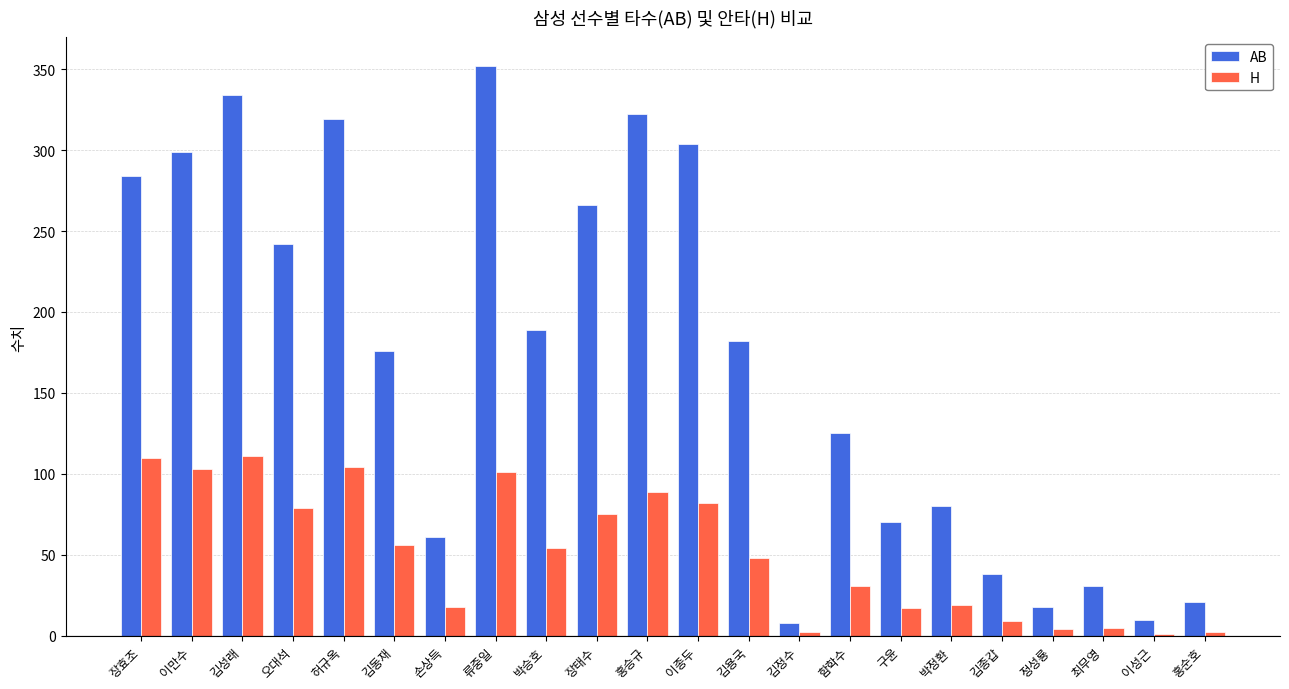

The H series shows 82 at 이종두. True or false?

True